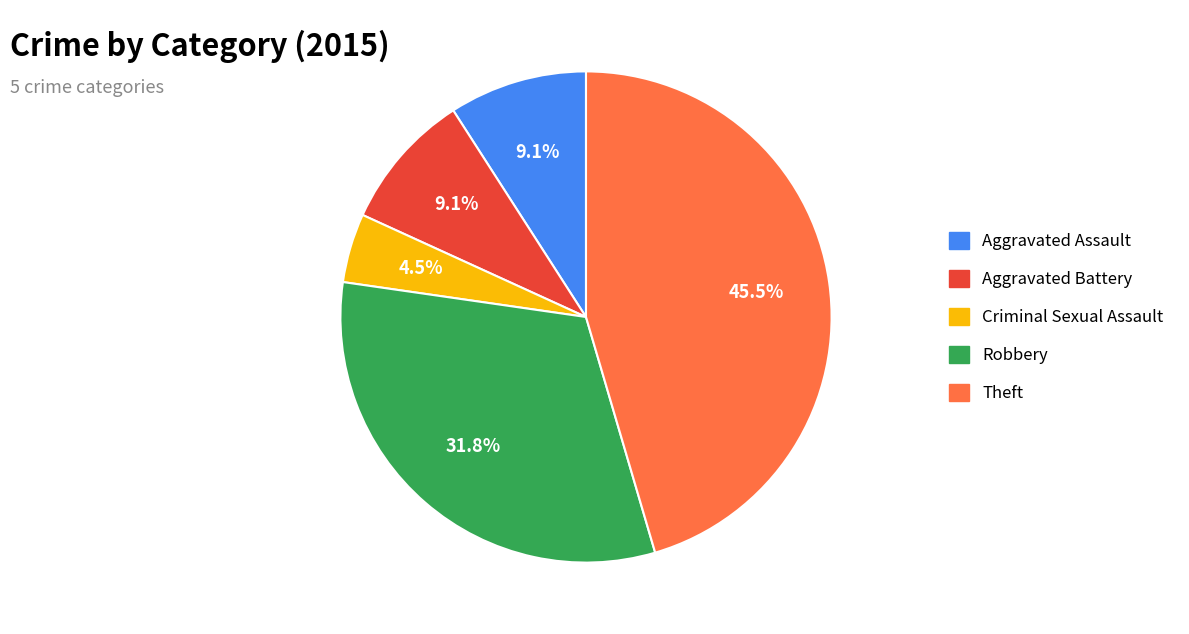

How many segments does this pie chart have?

5